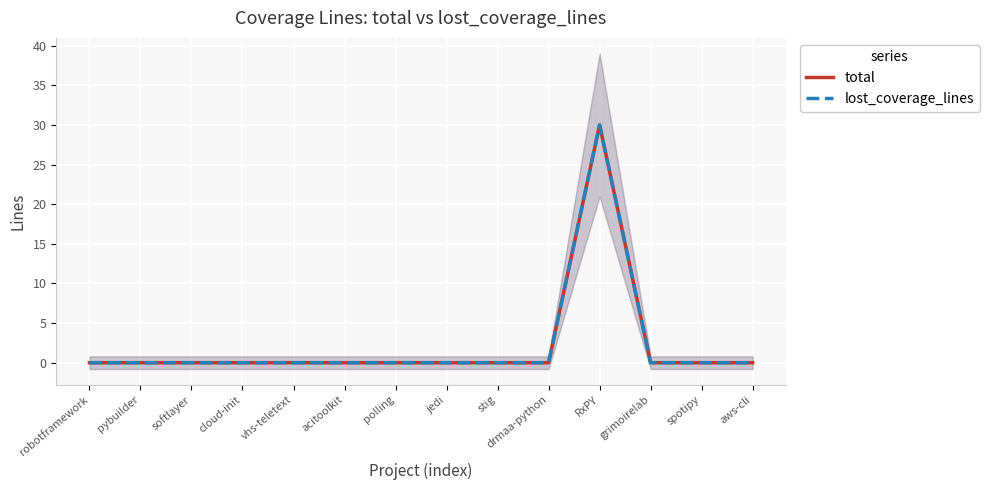

Is it true that lost_coverage_lines equals 12 at drmaa-python?

False